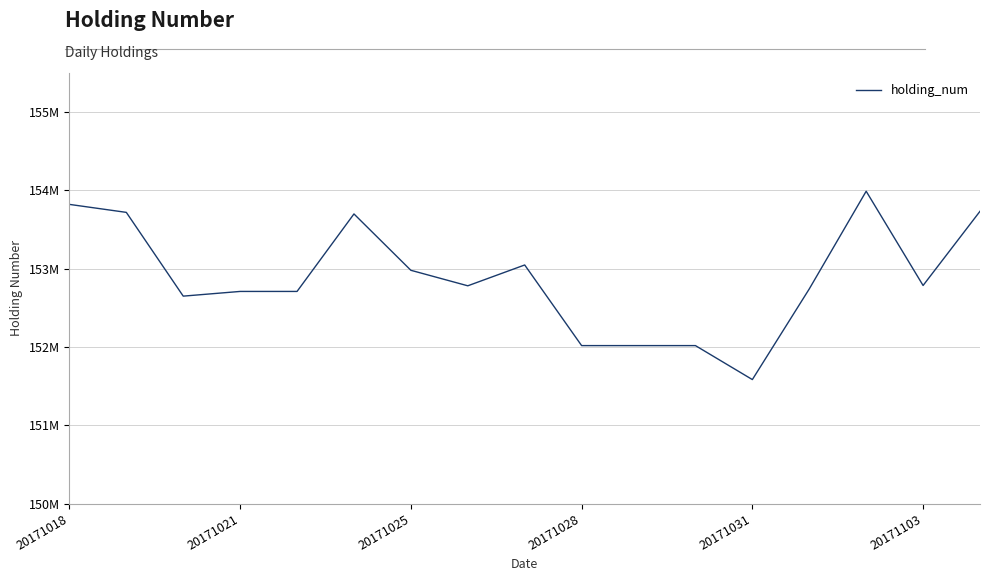

What is the value of the 1st point from the left?

153821500